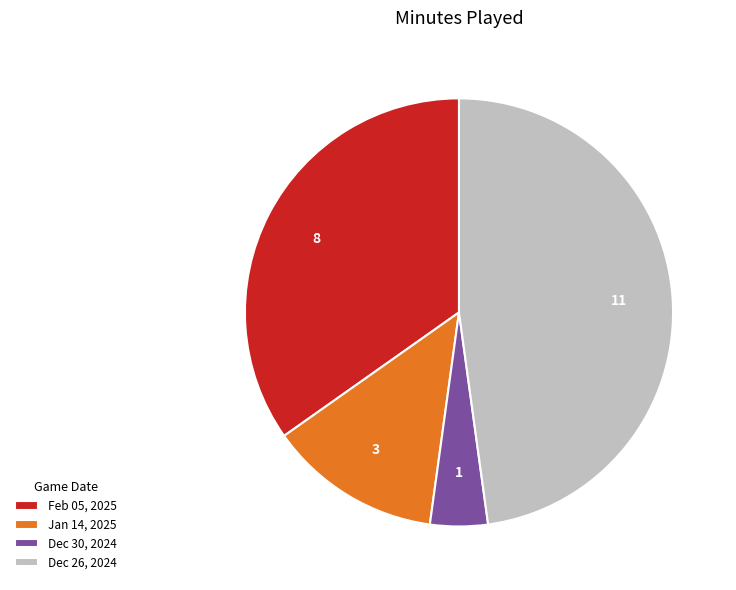

Which slice is the smallest?

Dec 30, 2024